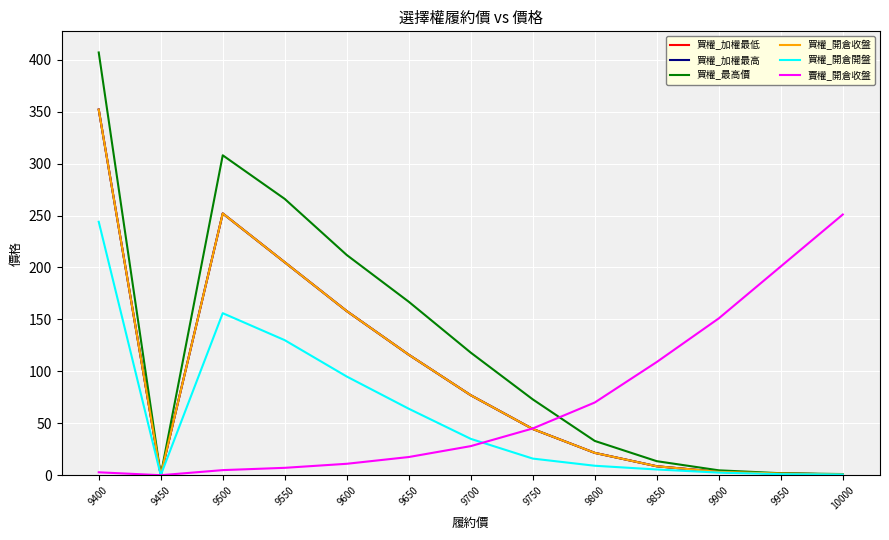

True or false: 買權_最高價 and 買權_開倉收盤 intersect in this chart.

False